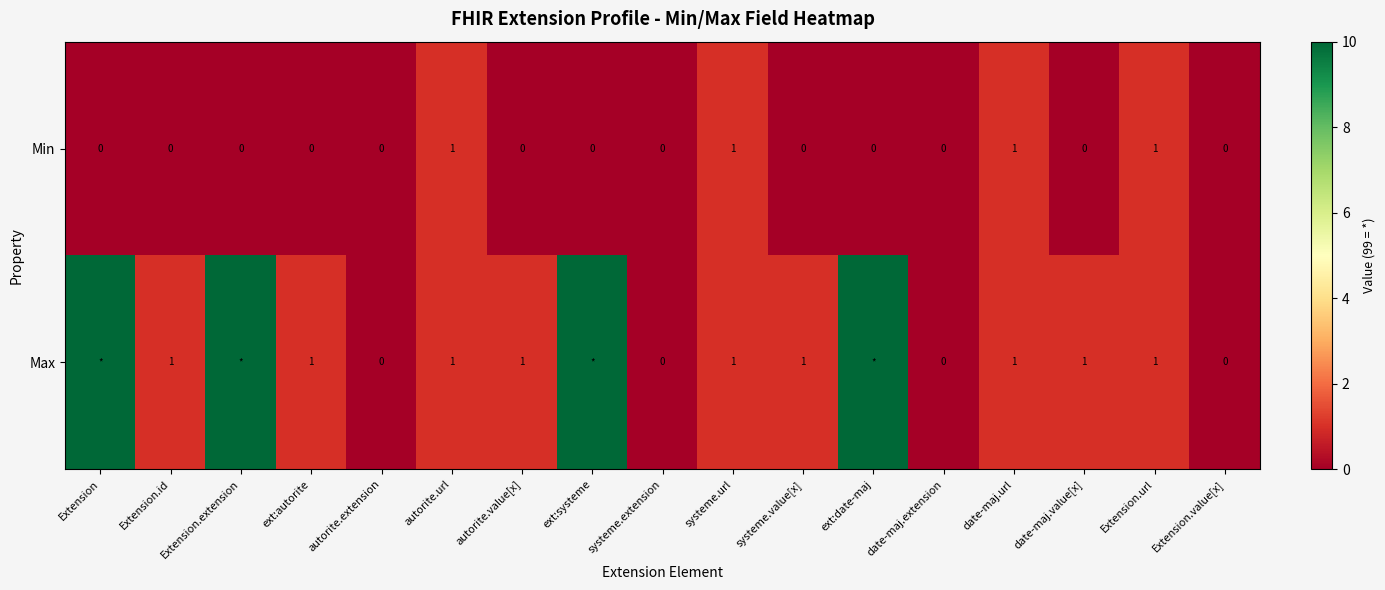

How many Min values are between 0 and 1?

17